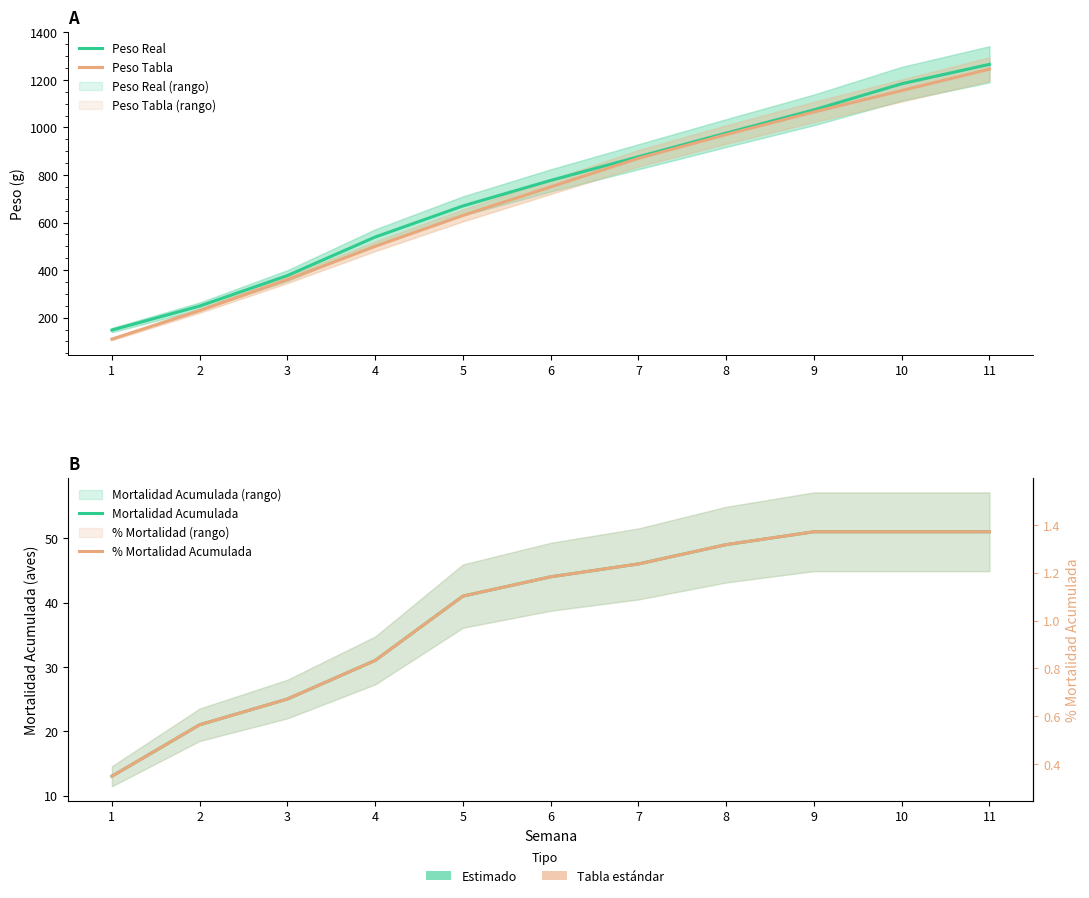

True or false: Mortalidad Acumulada has more than 2 points higher than both neighbors.

False